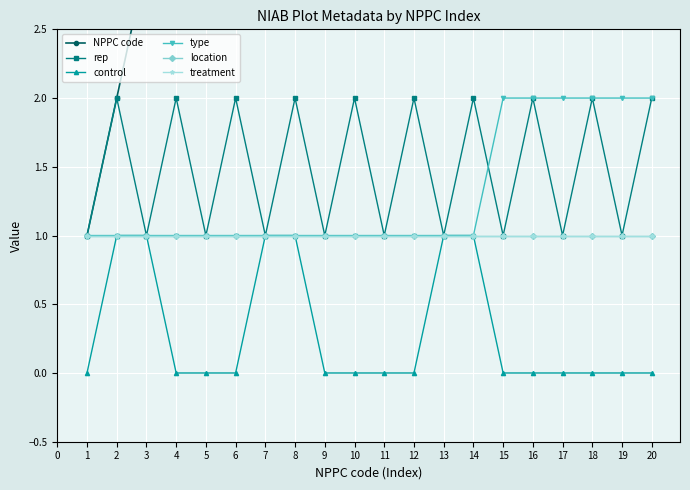

Reading left to right, transcribe all the data shown in this chart.

NPPC code: 1	2	3	4	5	6	7	8	9	10	11	12	13	14	15	16	17	18	19	20
rep: 1	2	1	2	1	2	1	2	1	2	1	2	1	2	1	2	1	2	1	2
control: 0	1	1	0	0	0	1	1	0	0	0	0	1	1	0	0	0	0	0	0
type: 1	1	1	1	1	1	1	1	1	1	1	1	1	1	2	2	2	2	2	2
location: 1	1	1	1	1	1	1	1	1	1	1	1	1	1	1	1	1	1	1	1
treatment: 1	1	1	1	1	1	1	1	1	1	1	1	1	1	1	1	1	1	1	1